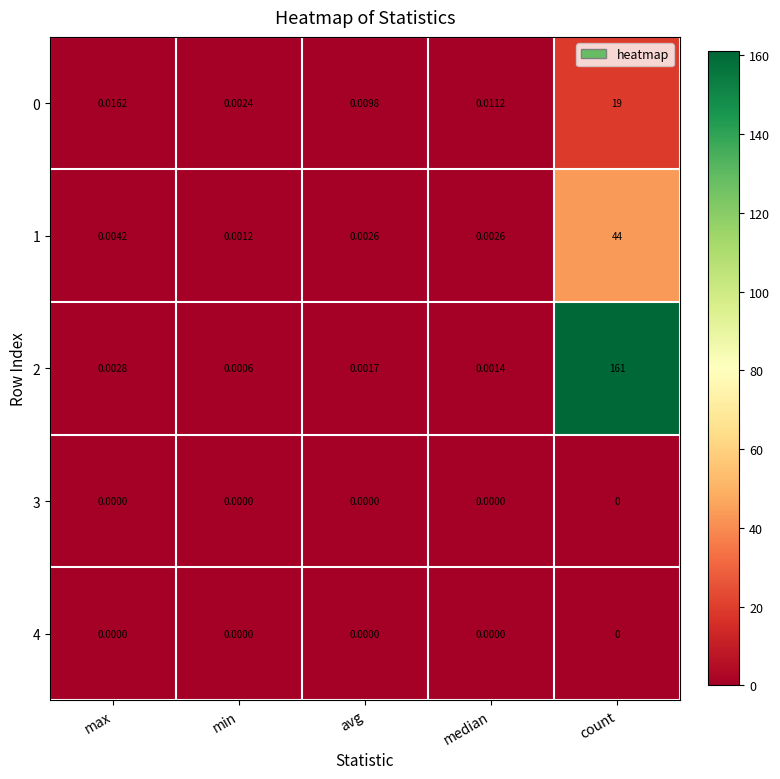

Which series has the largest range (max minus min)?

2